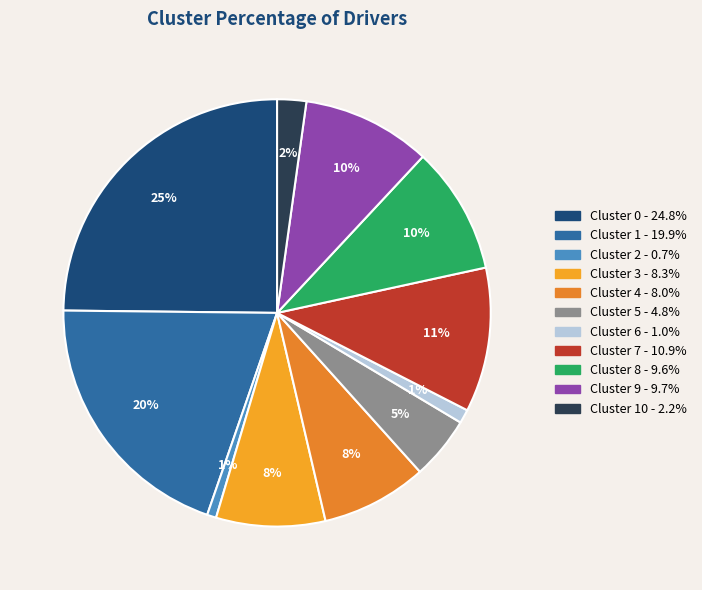

Rank the categories by value from lowest to highest.

2, 6, 10, 5, 4, 3, 8, 9, 7, 1, 0